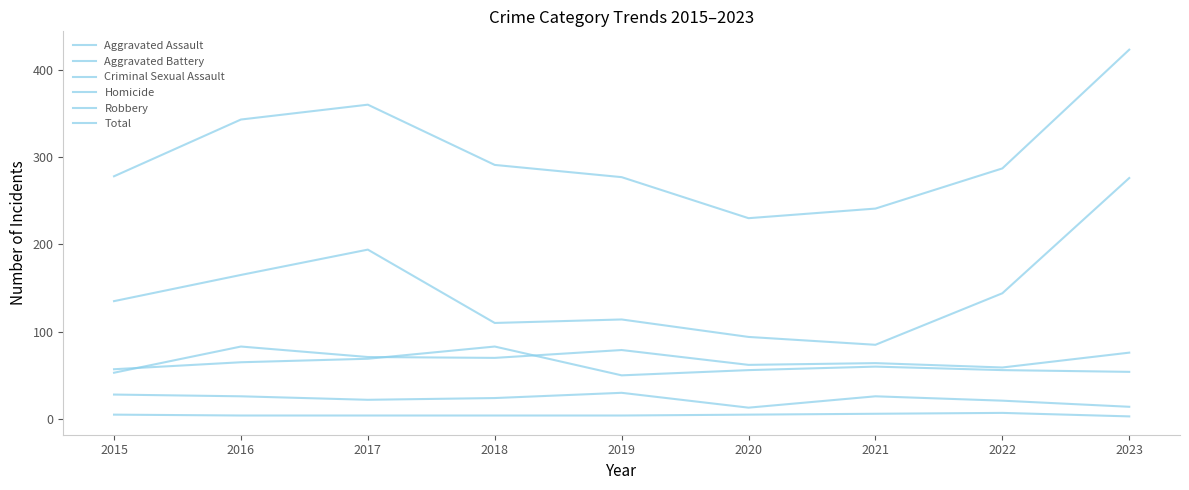

How many lines are shown in the chart?

6